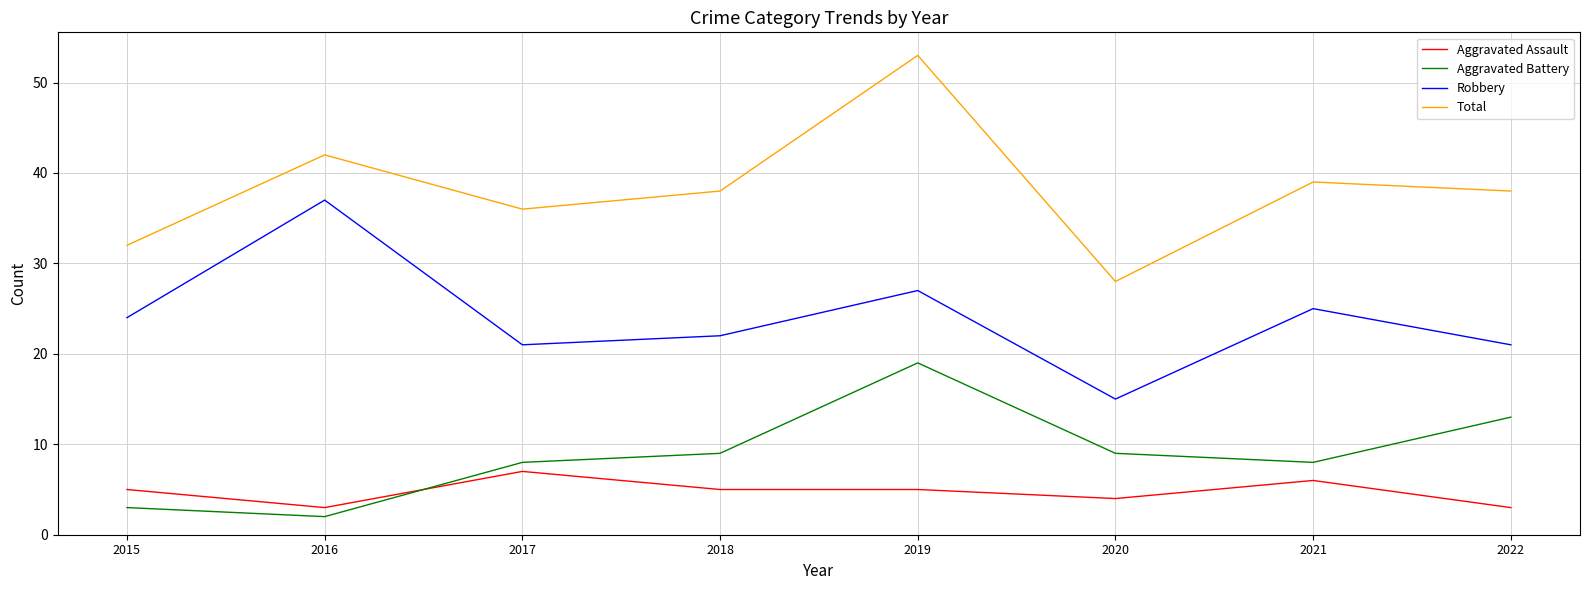

Rank the series by their maximum value, from highest to lowest.

Total, Robbery, Aggravated Battery, Aggravated Assault